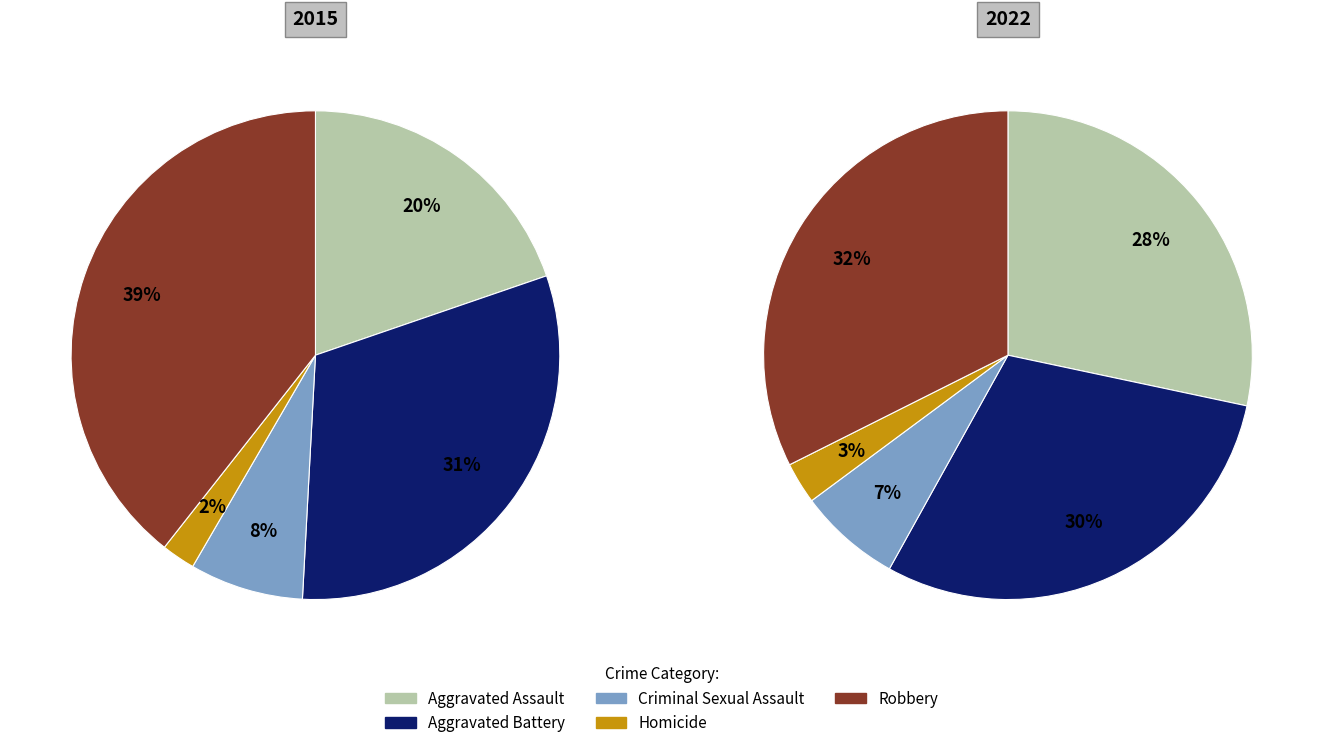

How many segments does this pie chart have?

5